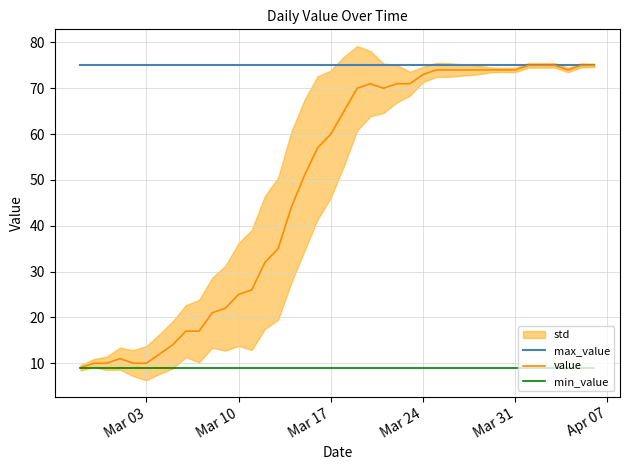

Which series has the largest total across all categories?

max_value